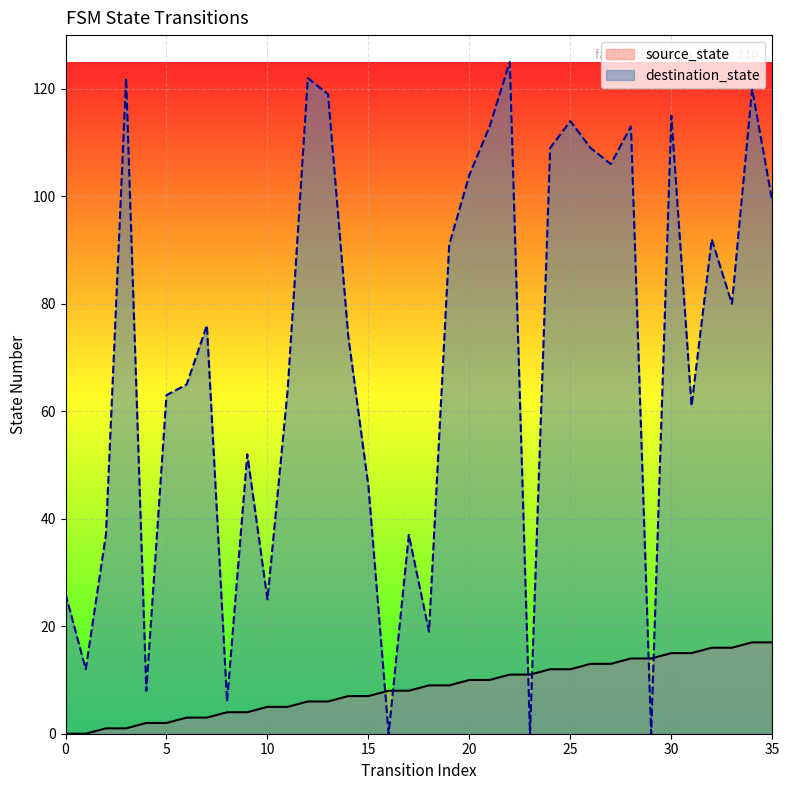

Is it true that source_state equals 3 at 16?

False